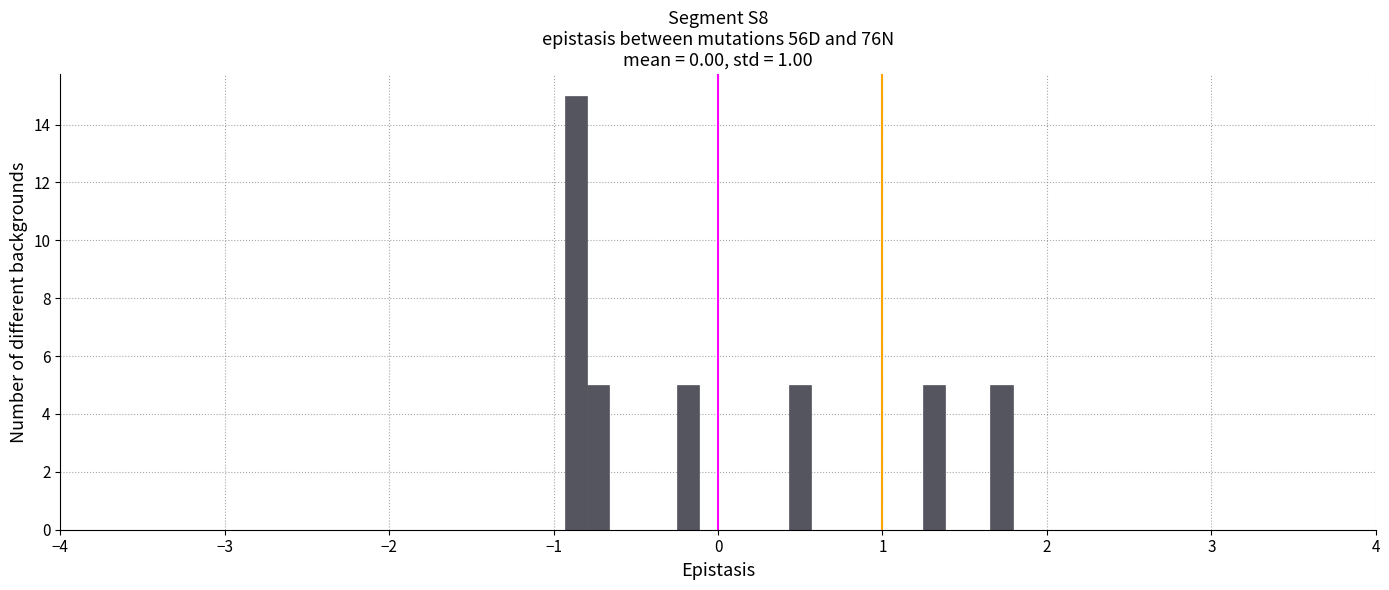

Around what value on the x-axis is the tallest bar? Give the approximate position of its centre, as read against the axis.

-0.9